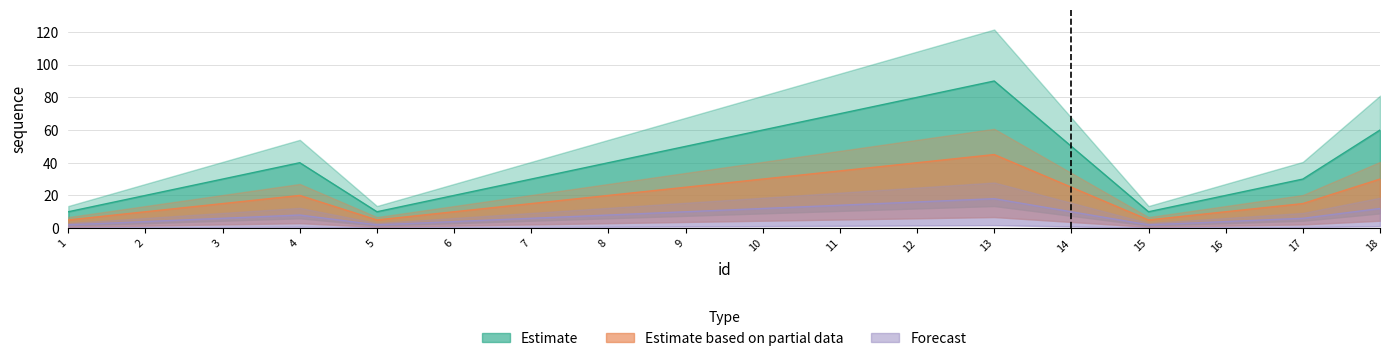

At how many categories does at least one series exceed 18?

15